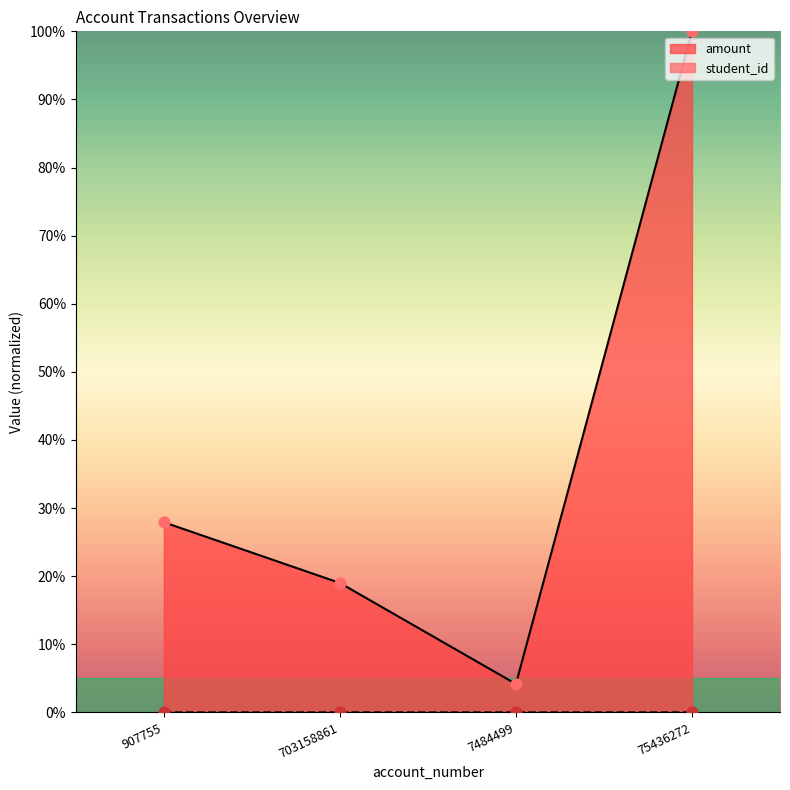

Which series contains the highest Y value?

amount